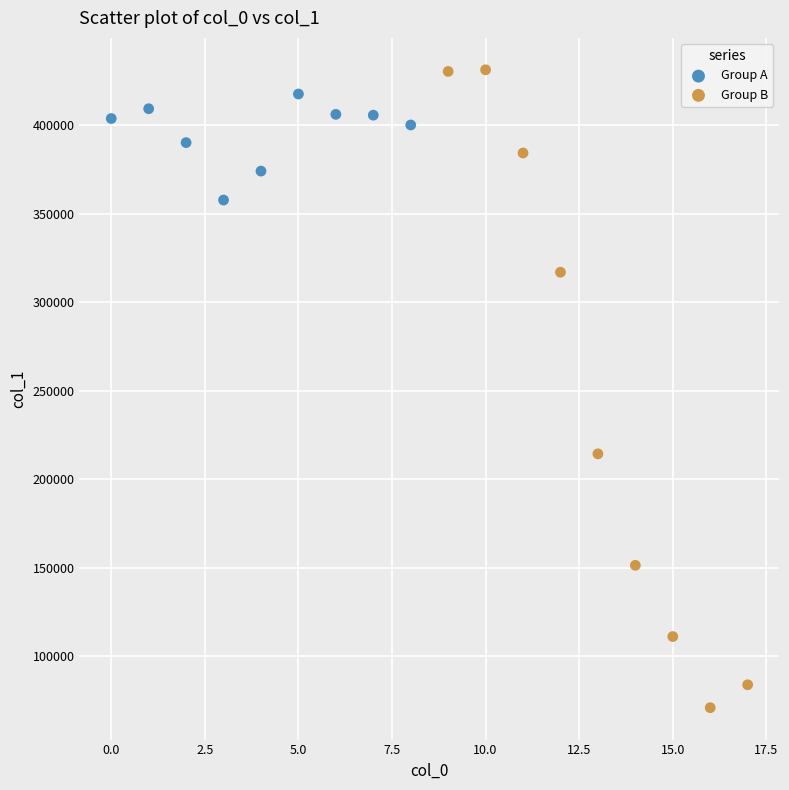

Which series contains the lowest Y value?

Group B